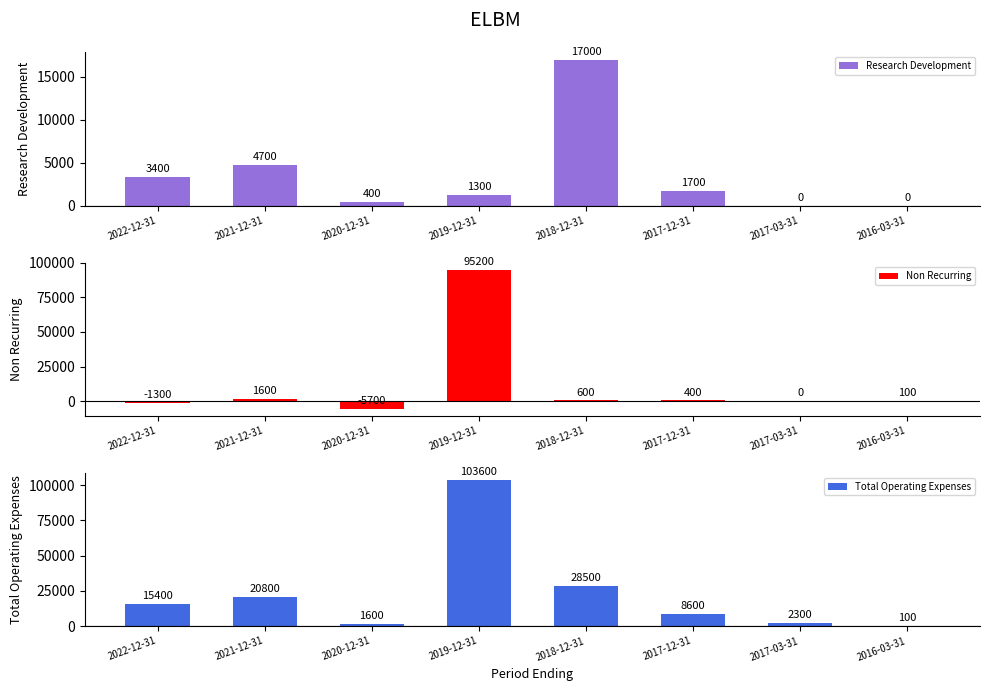

Reading left to right, transcribe all the data shown in this chart.

Research Development: 3400	4700	400	1300	17000	1700	0	0
Non Recurring: -1300	1600	-5700	95200	600	400	0	100
Total Operating Expenses: 15400	20800	1600	103600	28500	8600	2300	100